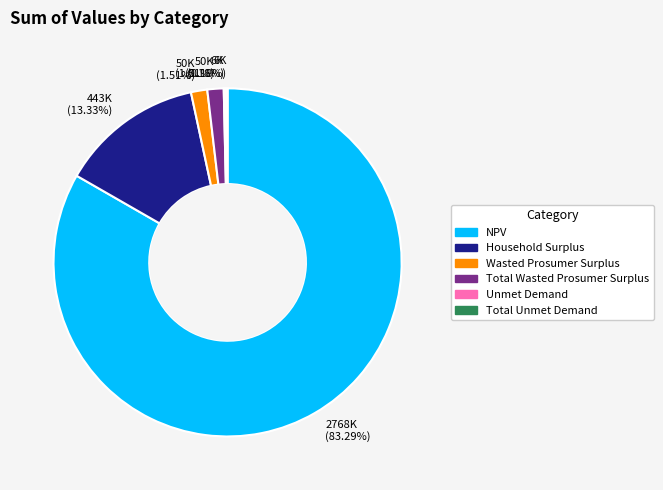

Combined, what portion of the pie is NPV and Wasted Prosumer Surplus?

84.8%